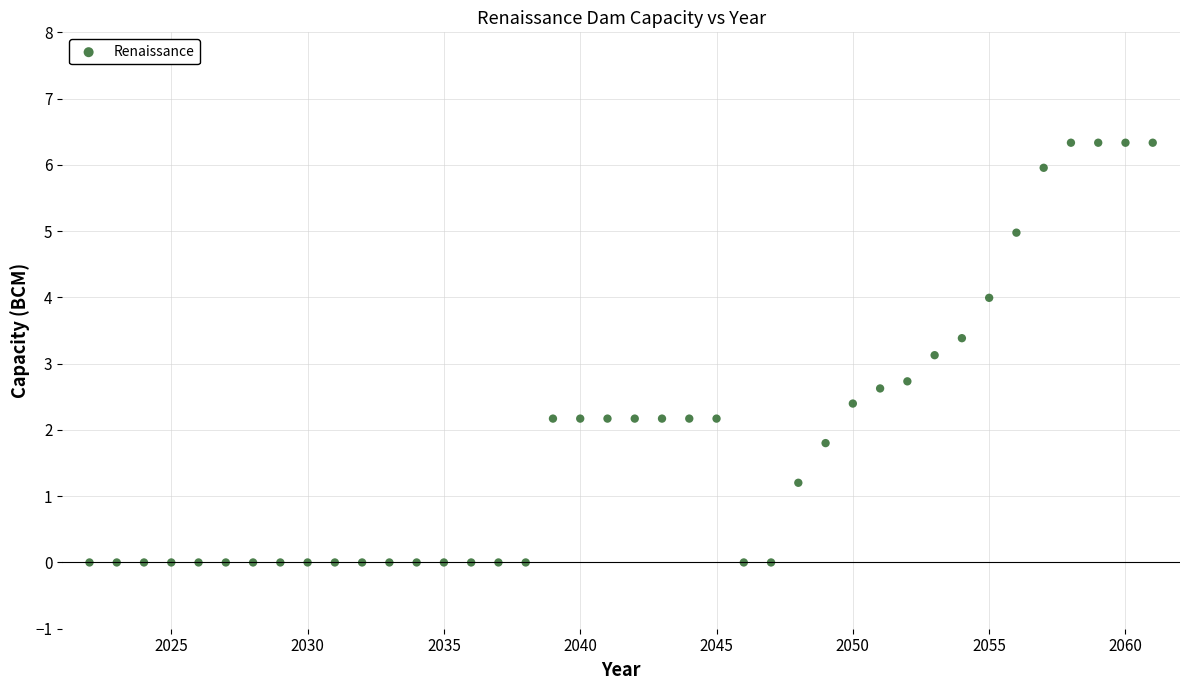

What Y value in the scatter plot is closest to 3?

3.1